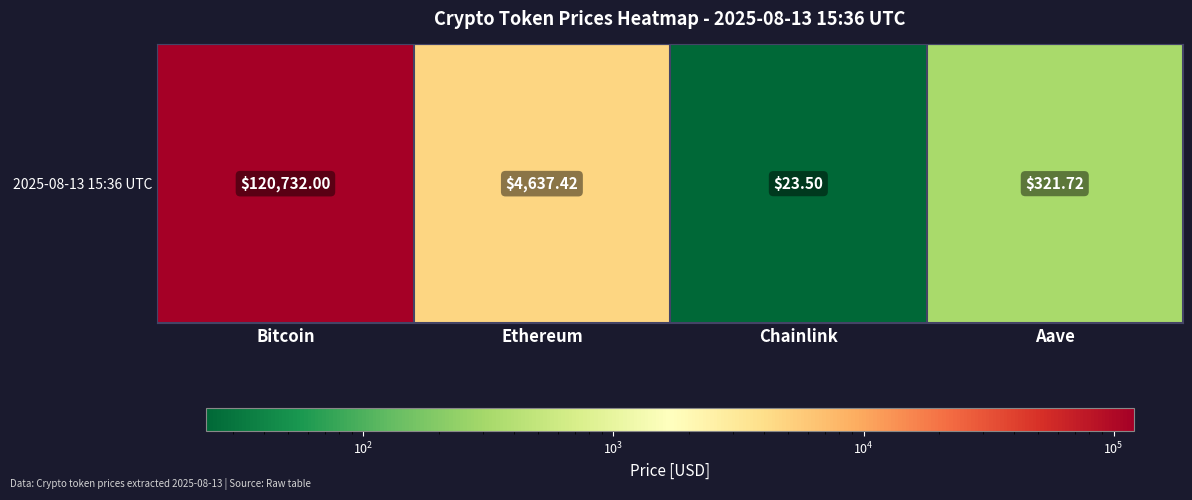

How many data points are less than 4637?

2